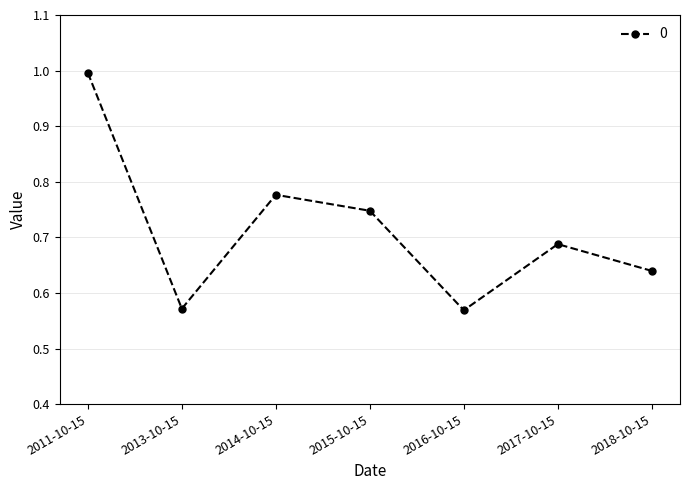

How many points are higher than both their immediate neighbors (excluding endpoints)?

2